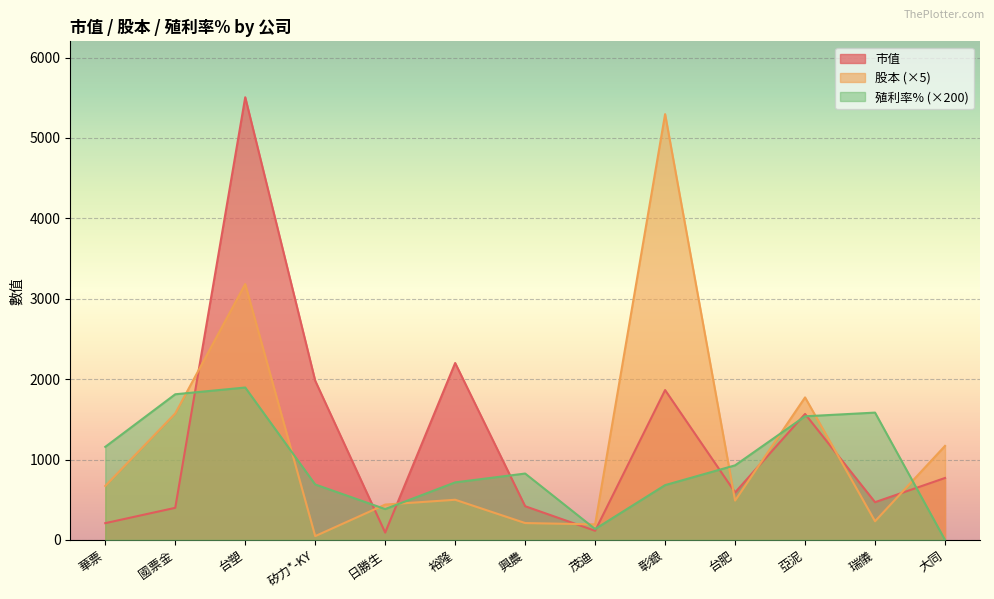

Reading left to right, transcribe all the data shown in this chart.

市值: 華票=208.8	國票金=399.7	台塑=5506.4	矽力*-KY=1980.3	日勝生=91.5	裕隆=2201.0	興農=419.5	茂迪=114.2	彰銀=1864.4	台肥=590.9	亞泥=1567.3	瑞儀=469.7	大同=770.9
股本: 華票=671.5	國票金=1573.7	台塑=3182.9	矽力*-KY=47.6	日勝生=440.1	裕隆=500.0	興農=210.2	茂迪=193.5	彰銀=5296.8	台肥=490.0	亞泥=1772.9	瑞儀=232.5	大同=1169.8
殖利率%: 華票=1158.0	國票金=1812.0	台塑=1896.0	矽力*-KY=690.0	日勝生=384.0	裕隆=716.0	興農=826.0	茂迪=136.0	彰銀=682.0	台肥=928.0	亞泥=1538.0	瑞儀=1584.0	大同=0.0